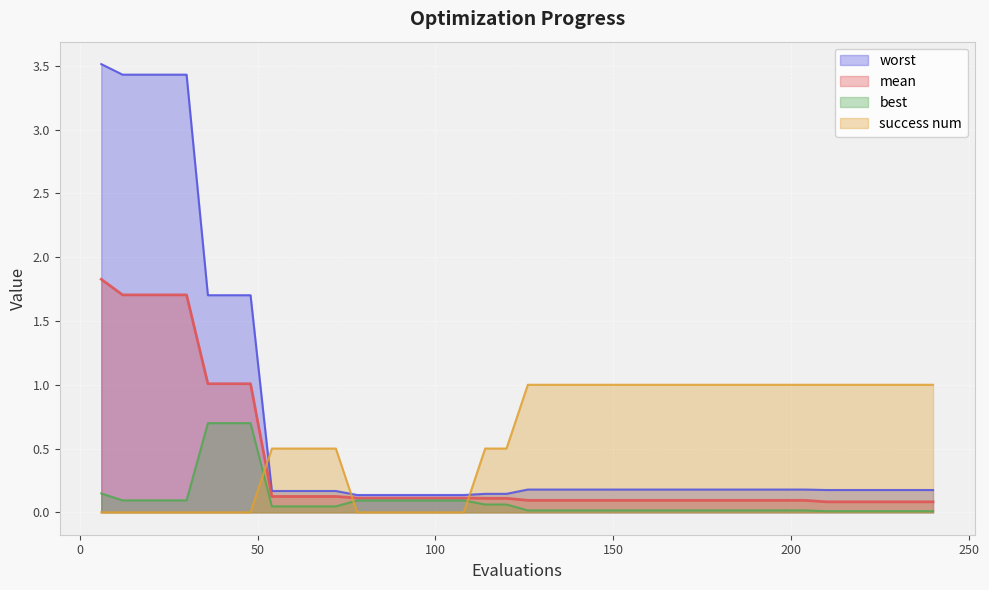

What is the maximum value for success num?

1.0